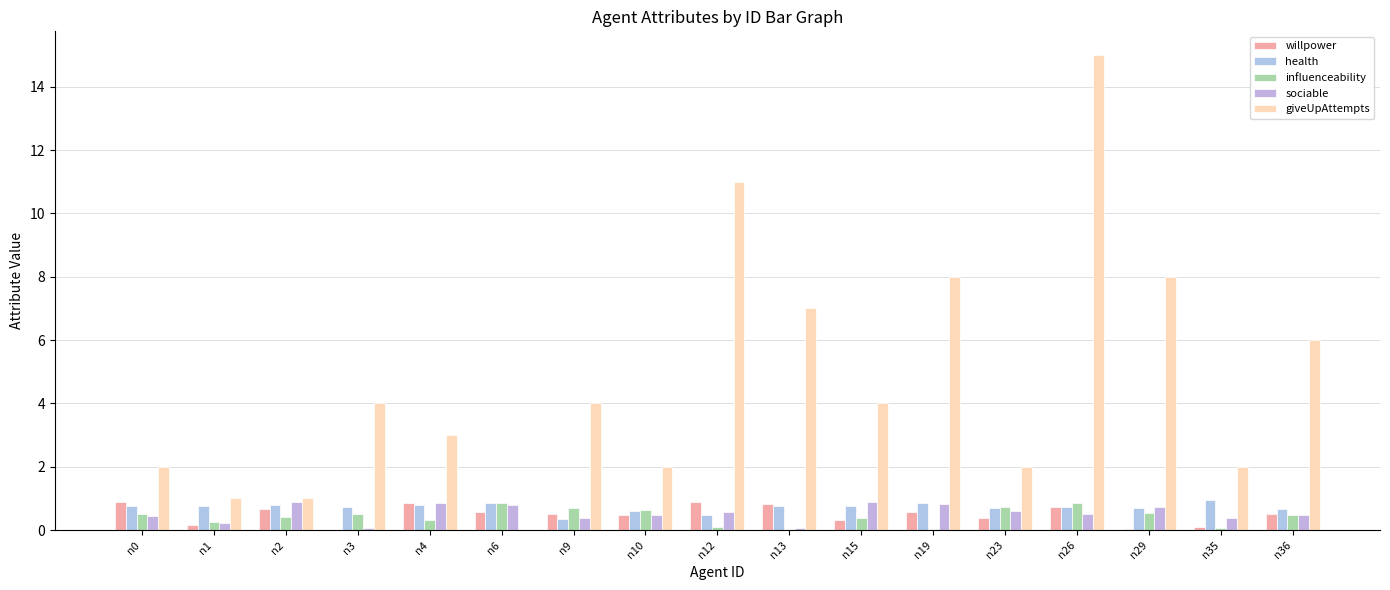

Count the number of data series in this chart.

5